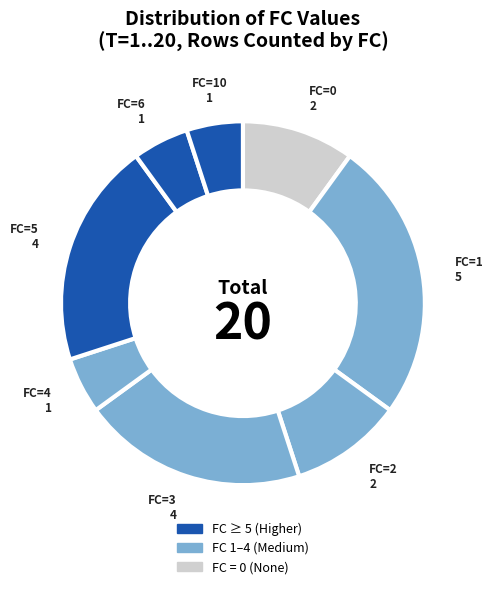

True or false: FC=2 accounts for 1% of the total.

False